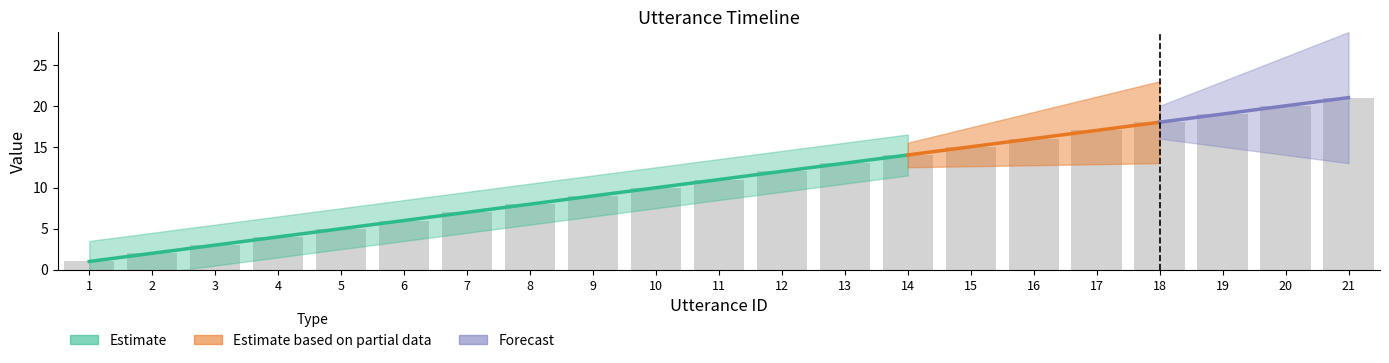

What is the difference between the bar_values values at 21 and 13?

8